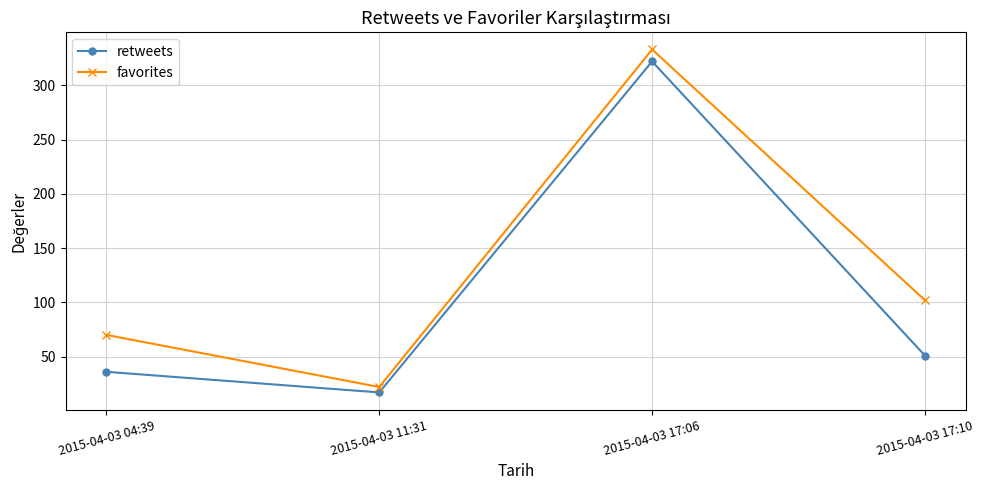

What is the difference between the retweets values at 2015-04-03 17:10 and 2015-04-03 04:39?

15